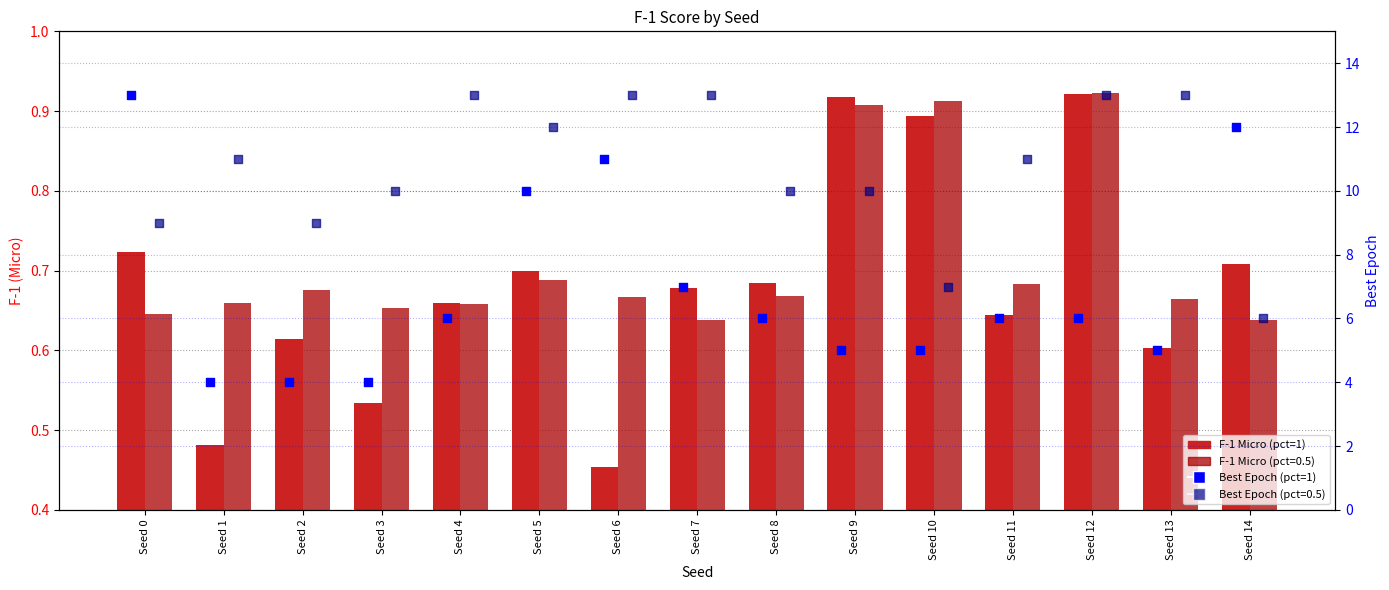

Which series has the widest spread of Y values?

pct=1 epoch